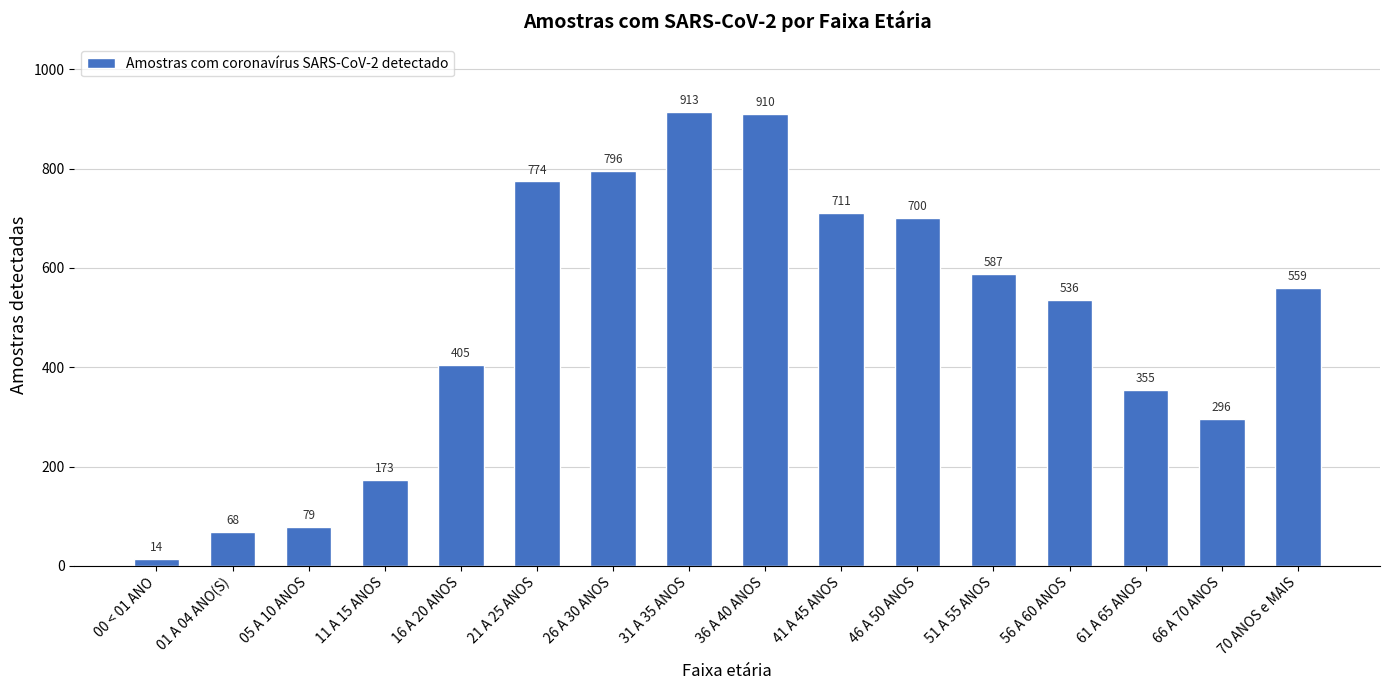

Reading left to right, list all the values displayed in this chart.

00 < 01 ANO=14	01 A 04 ANO(S)=68	05 A 10 ANOS=79	11 A 15 ANOS=173	16 A 20 ANOS=405	21 A 25 ANOS=774	26 A 30 ANOS=796	31 A 35 ANOS=913	36 A 40 ANOS=910	41 A 45 ANOS=711	46 A 50 ANOS=700	51 A 55 ANOS=587	56 A 60 ANOS=536	61 A 65 ANOS=355	66 A 70 ANOS=296	70 ANOS e MAIS=559